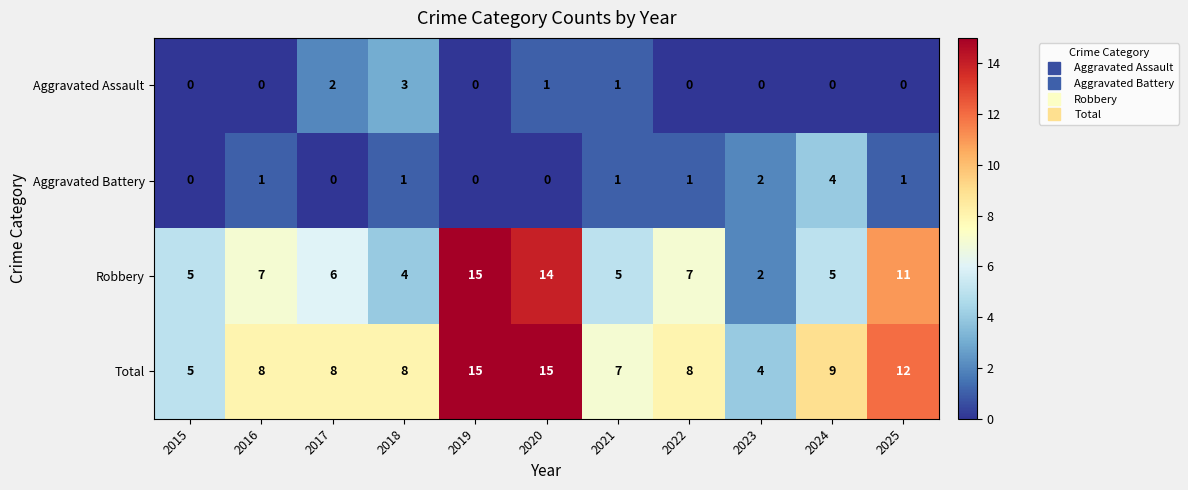

Which series has the largest range (max minus min)?

Robbery